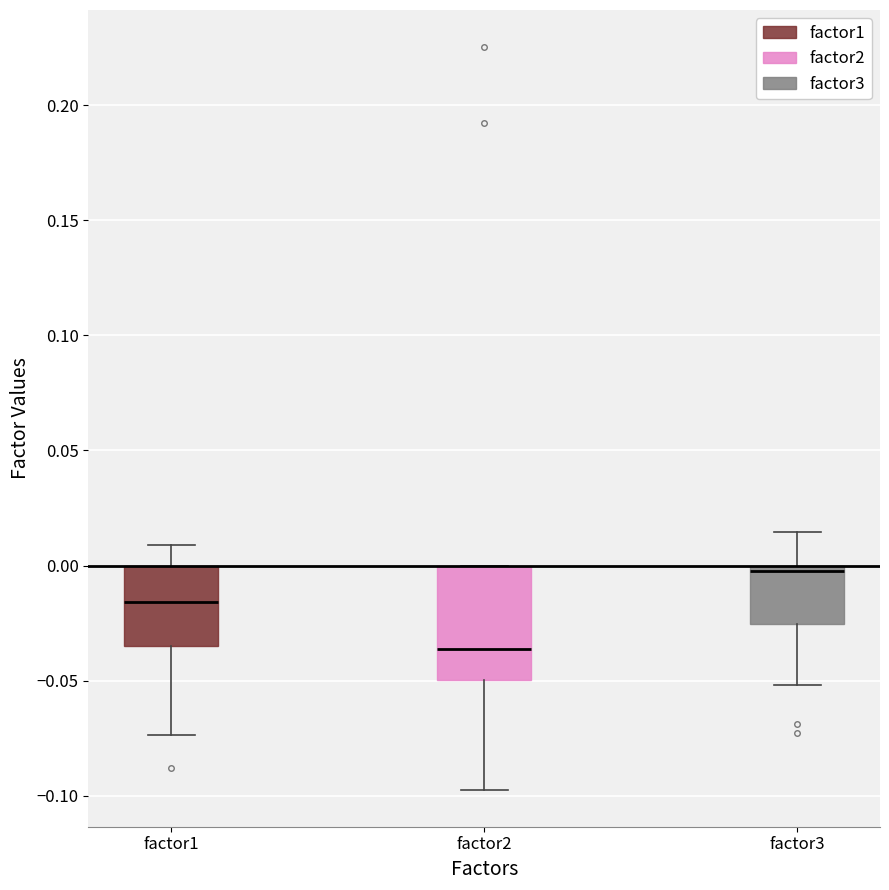

Which box has the lowest median line?

factor2